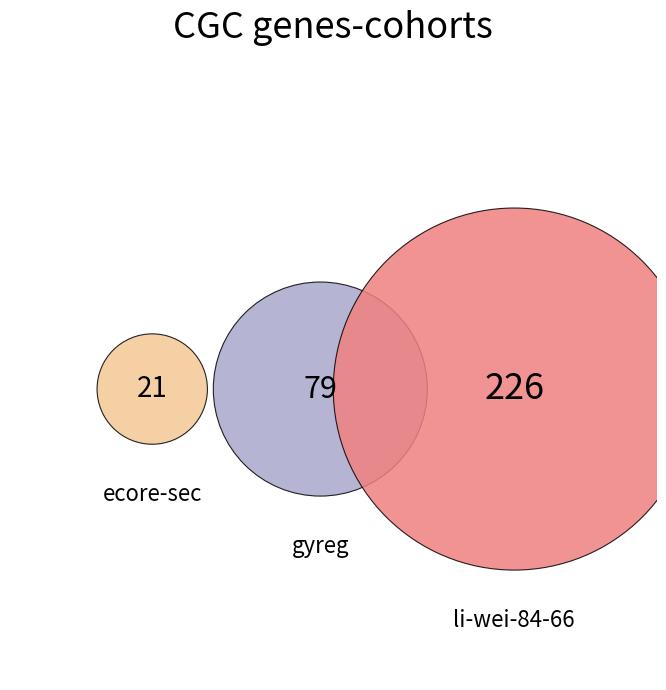

True or false: li-wei-84-66 accounts for 56% of the total.

False